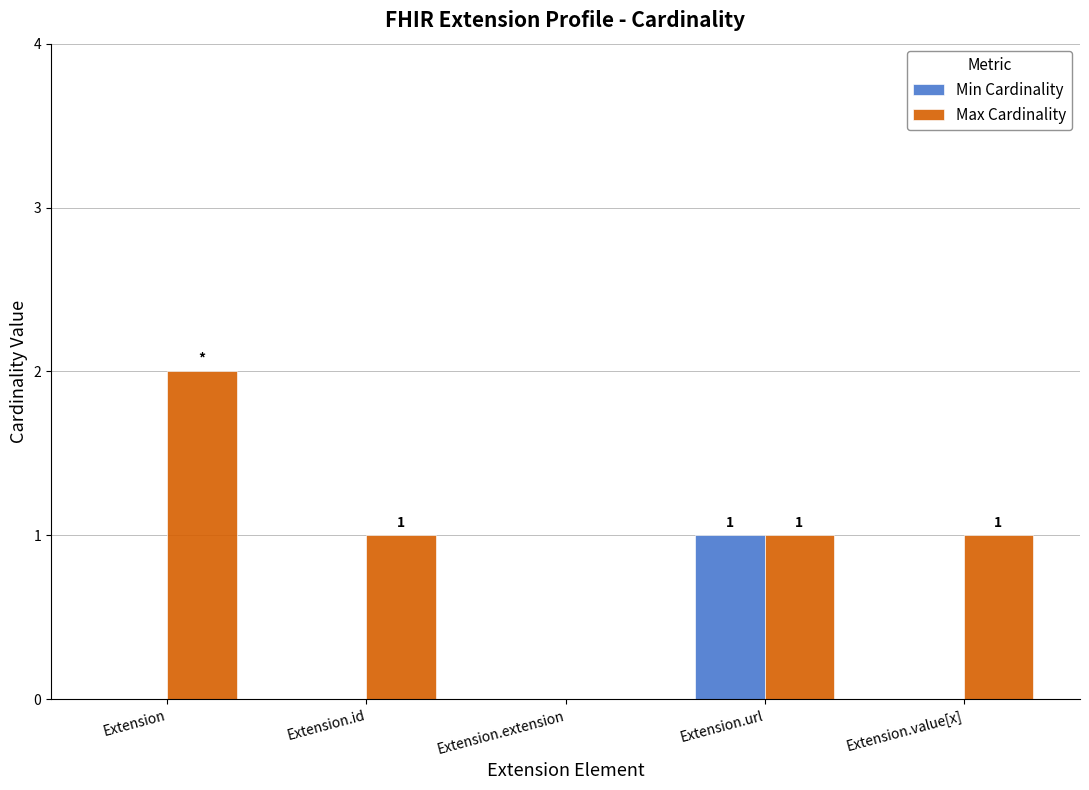

The value of Min Cardinality at Extension.id is 0. True or false?

True